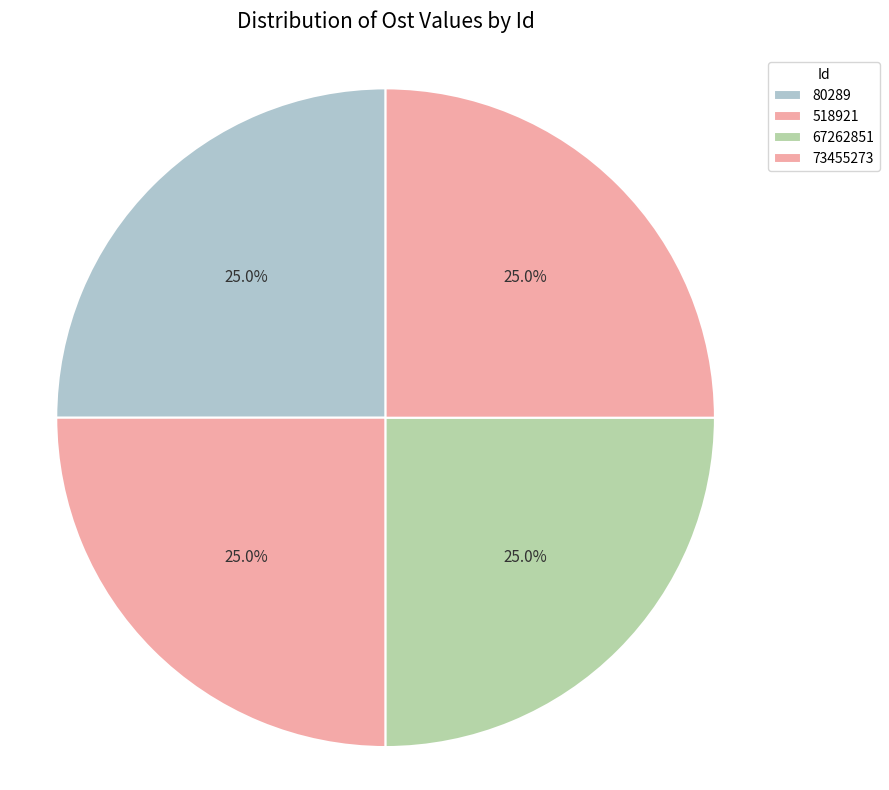

Is it true that 80289 is 35% of the pie?

False